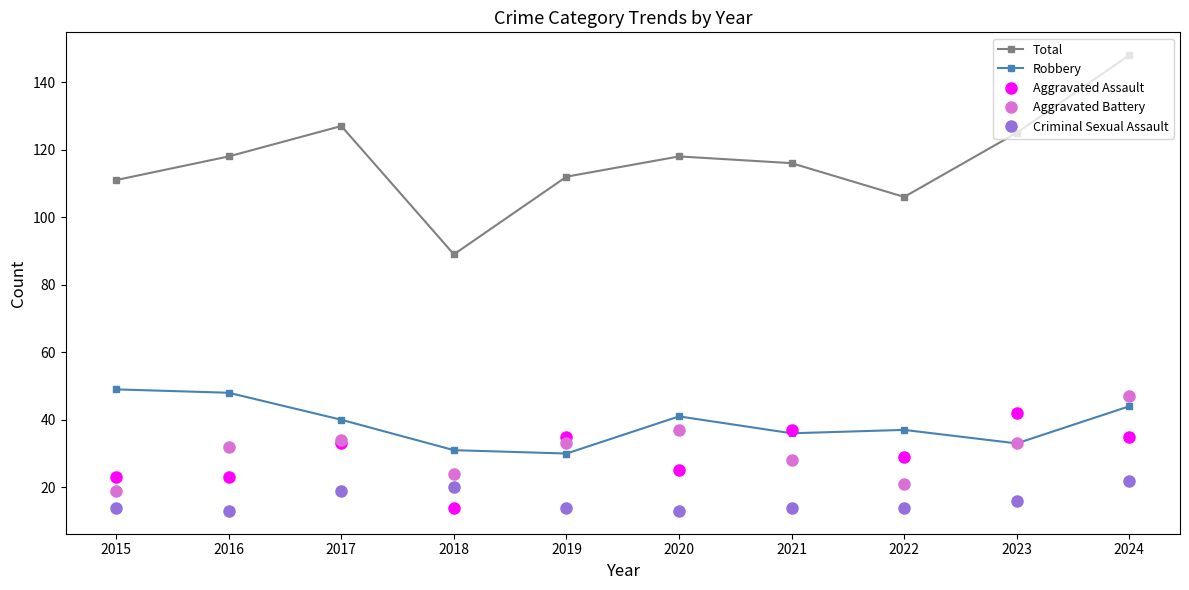

What is the highest value of the Aggravated Battery series?

47